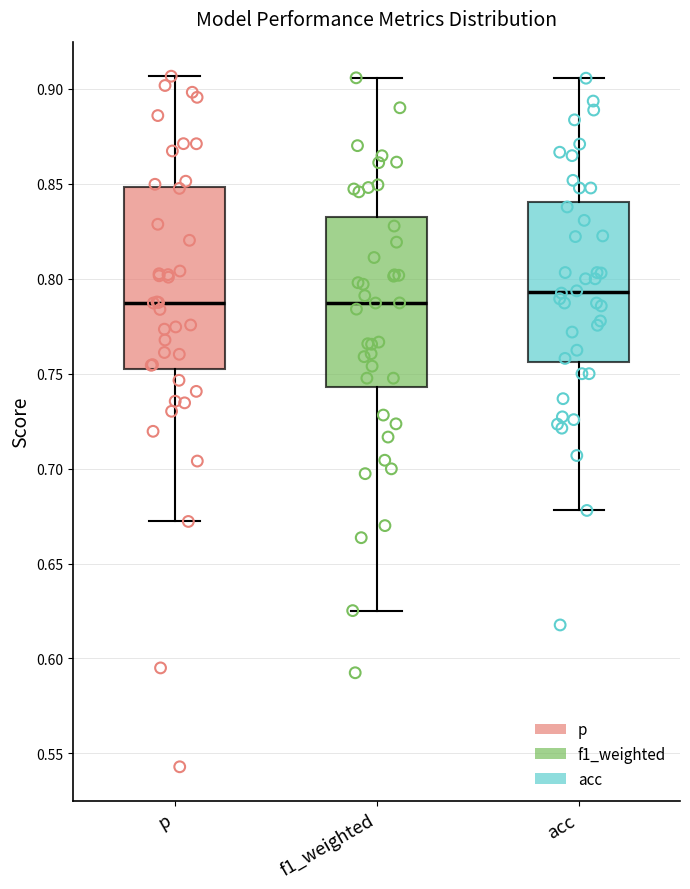

Comparing the boxes themselves (not the whiskers), which one is the tallest?

p